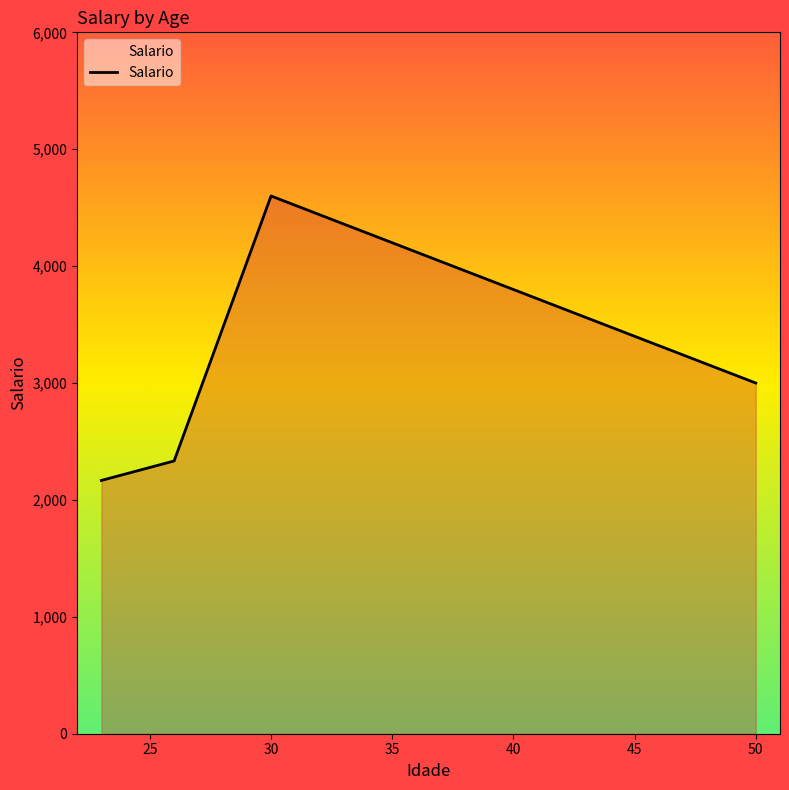

What is the sum of all values?

12100.0